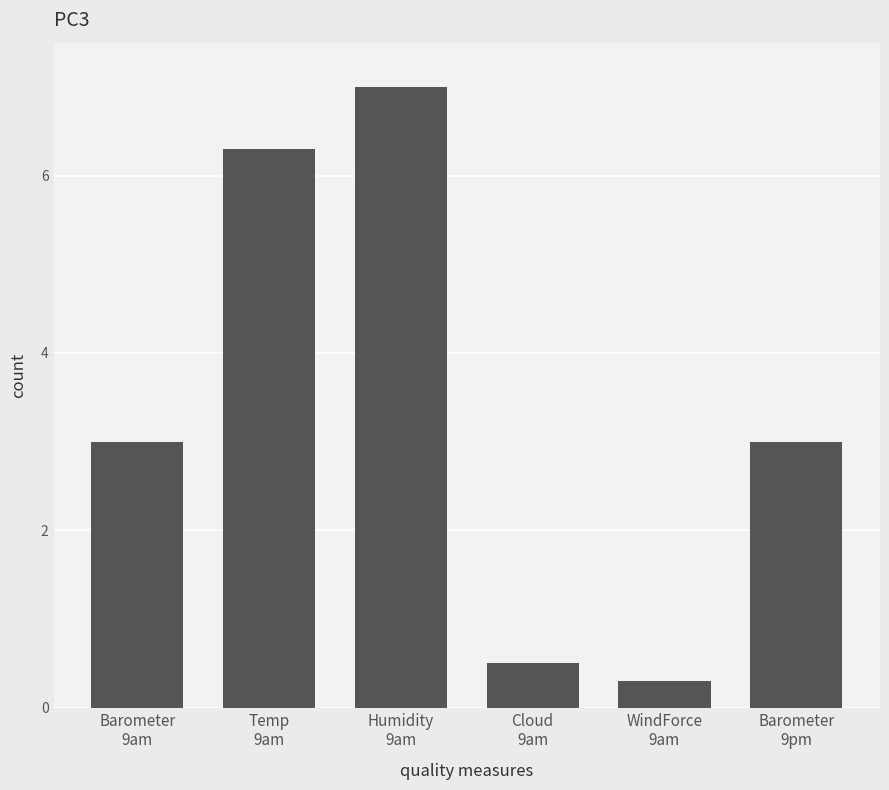

Count the number of categories in the chart.

6